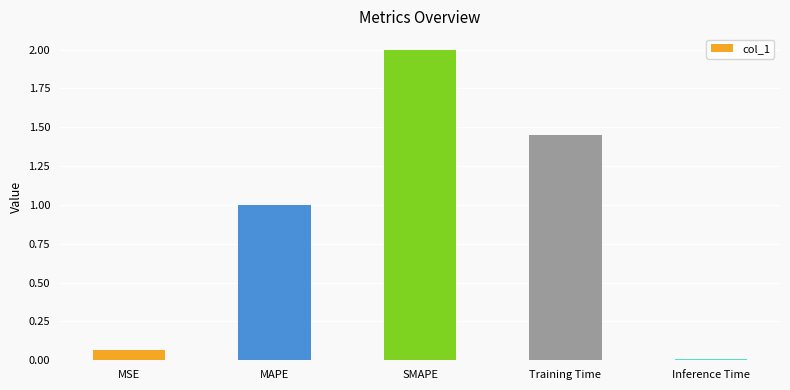

What is the change in value from SMAPE to Inference Time?

-2.0